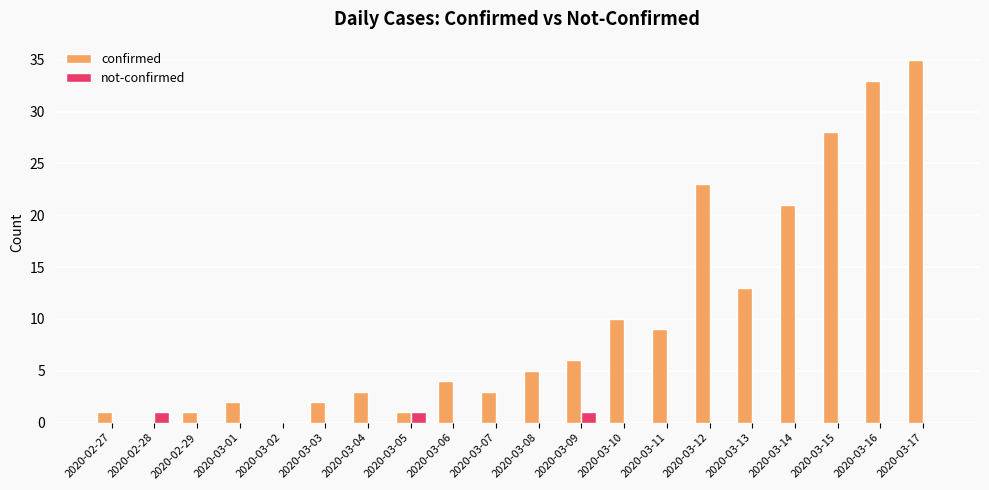

What is the sum of all confirmed values?

200